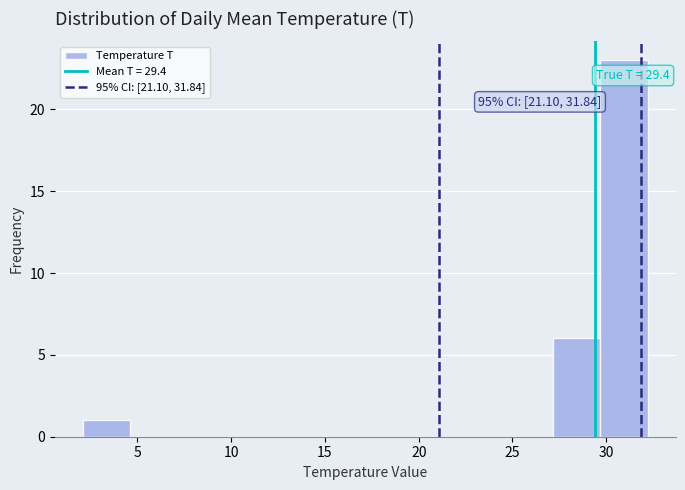

Over which range of the x-axis is the bar tallest?

29.5 to 32.0